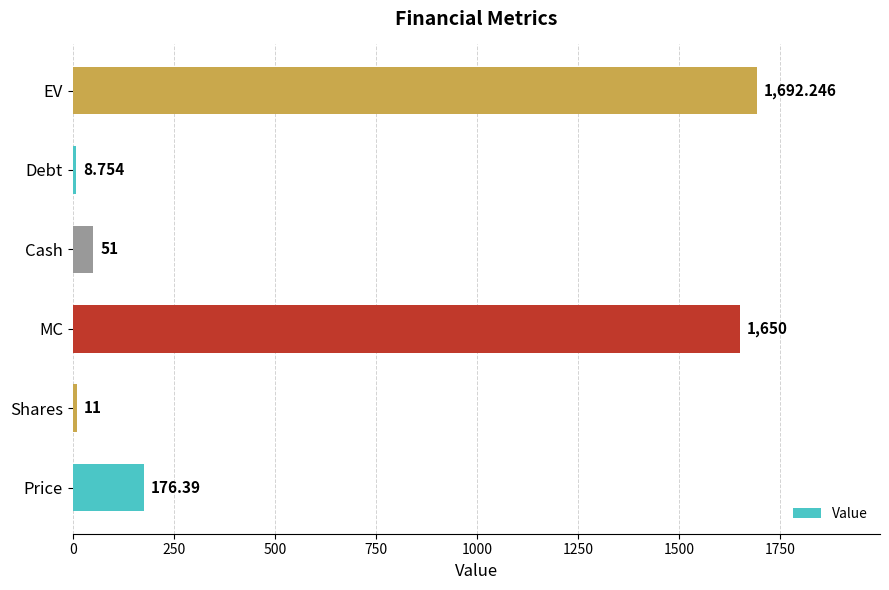

What is the average value?

598.2